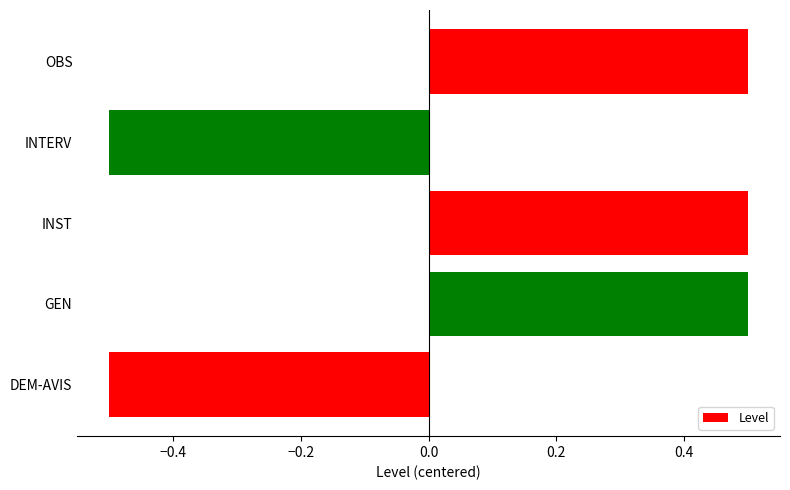

What is the minimum value shown in the chart?

-0.5